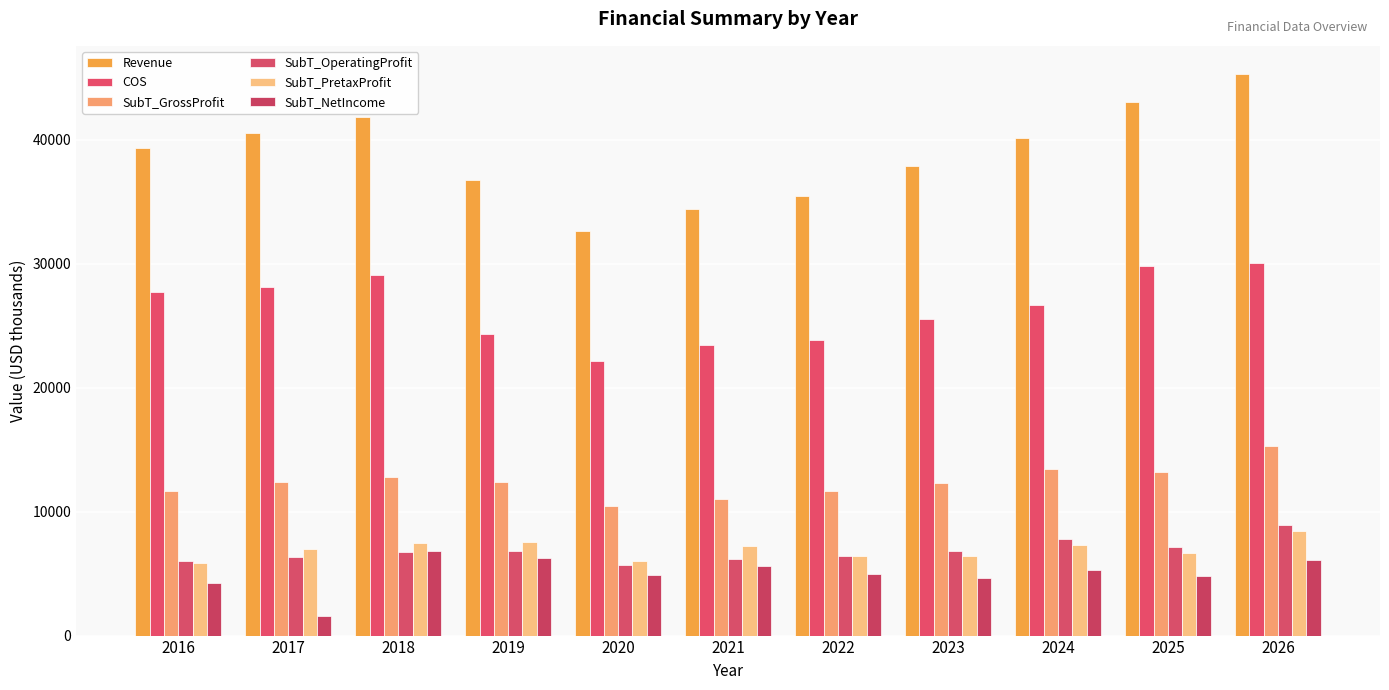

How many series are shown in this chart?

6